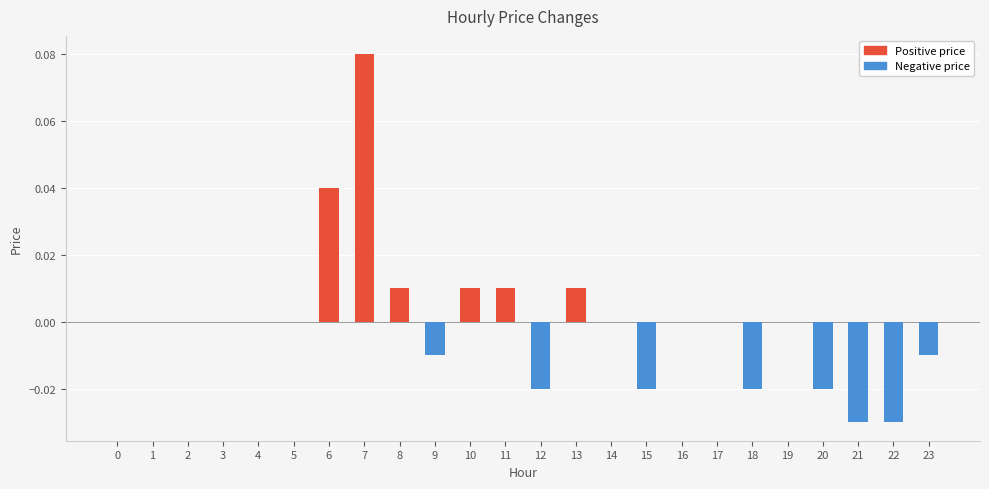

Which category has the highest value across all series?

7